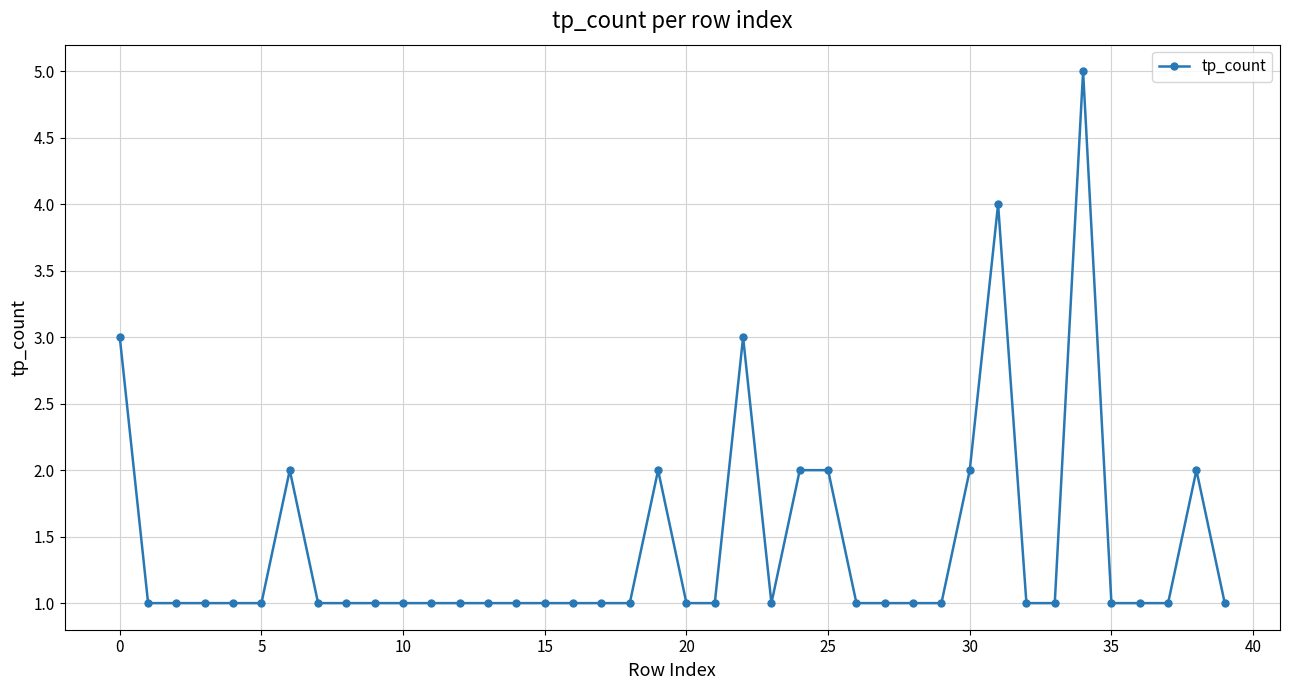

What is the greatest value displayed?

5